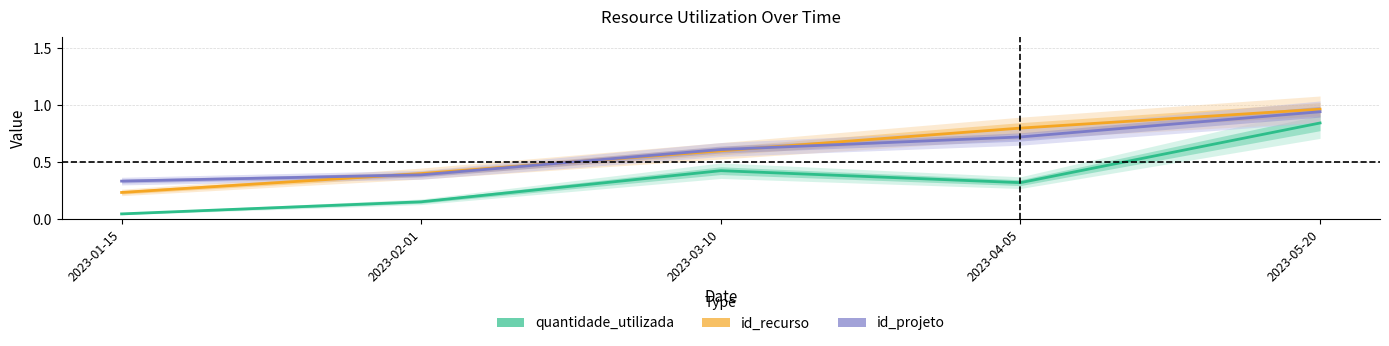

How many series are shown in this chart?

3